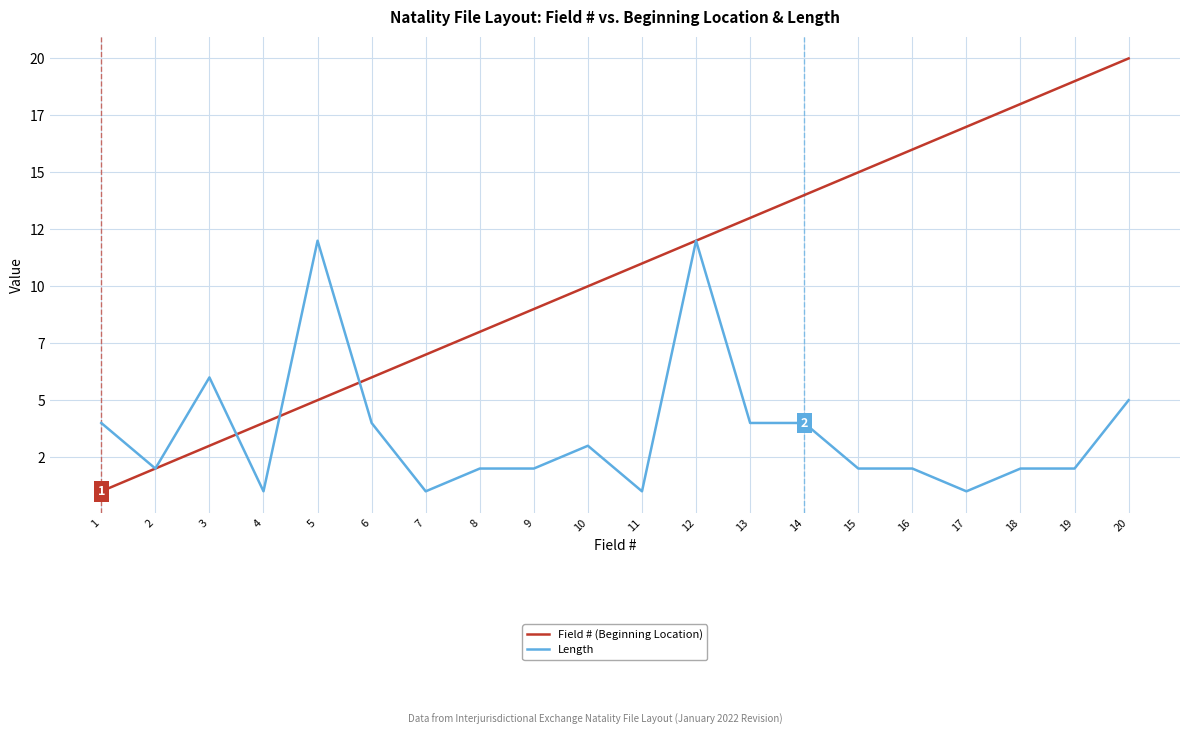

Where do Field # (Beginning Location) and Length first cross each other?

3 and 4